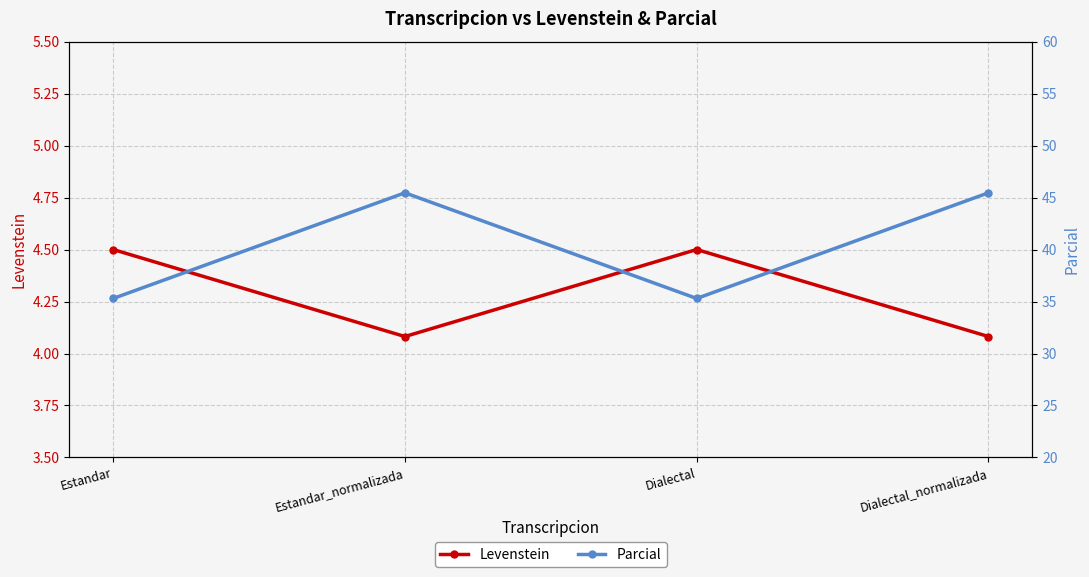

What is the greatest value displayed?

45.5